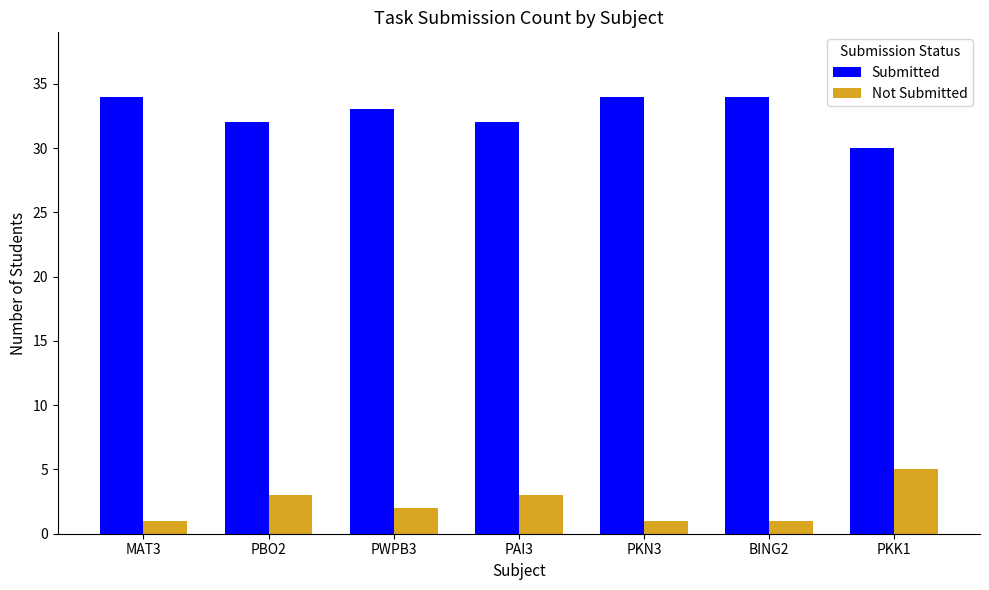

Reading left to right, what are all the values shown in this chart?

Submitted: MAT3=34	PBO2=32	PWPB3=33	PAI3=32	PKN3=34	BING2=34	PKK1=30
Not Submitted: MAT3=1	PBO2=3	PWPB3=2	PAI3=3	PKN3=1	BING2=1	PKK1=5